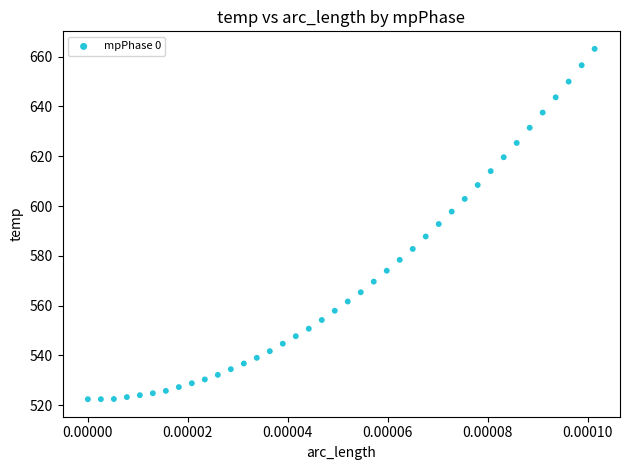

What is the range of Y values (max minus min)?

140.7